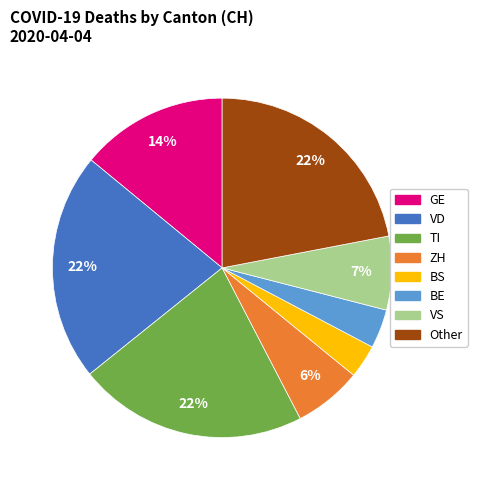

Which category has the smallest portion of the pie?

BS